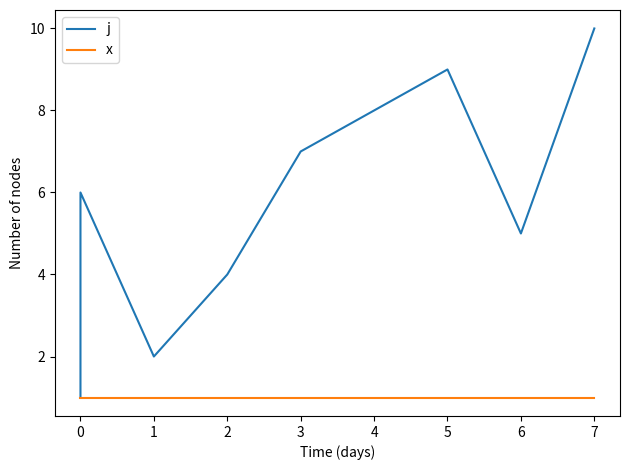

How many categories are shown in the chart?

10